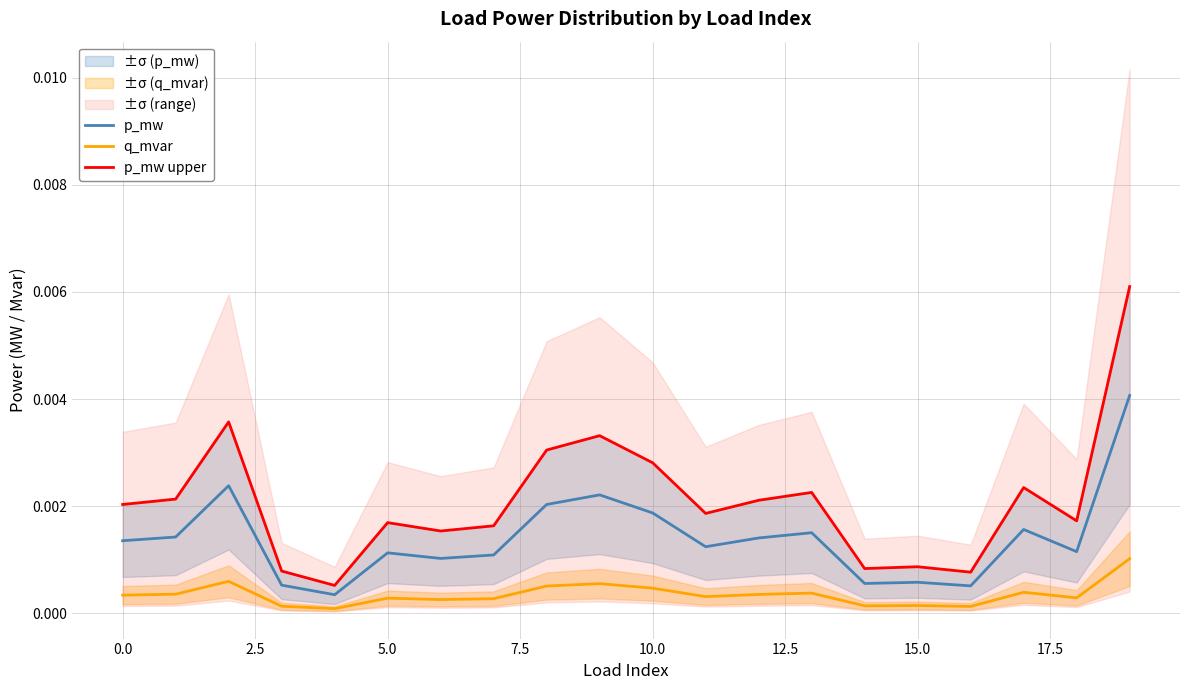

True or false: p_mw and q_mvar cross at least once.

False